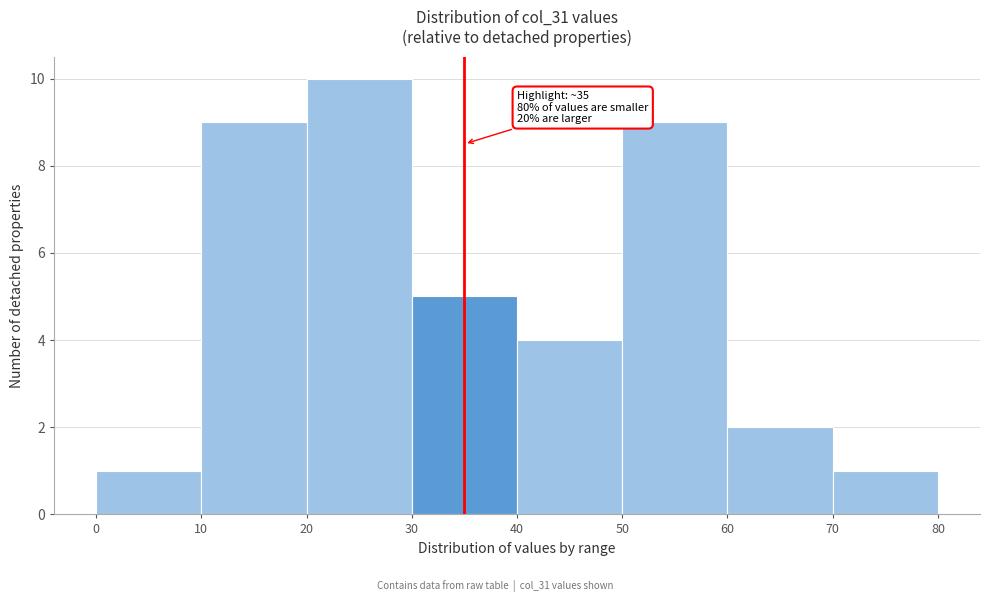

Over which range of the x-axis is the bar tallest?

20 to 30